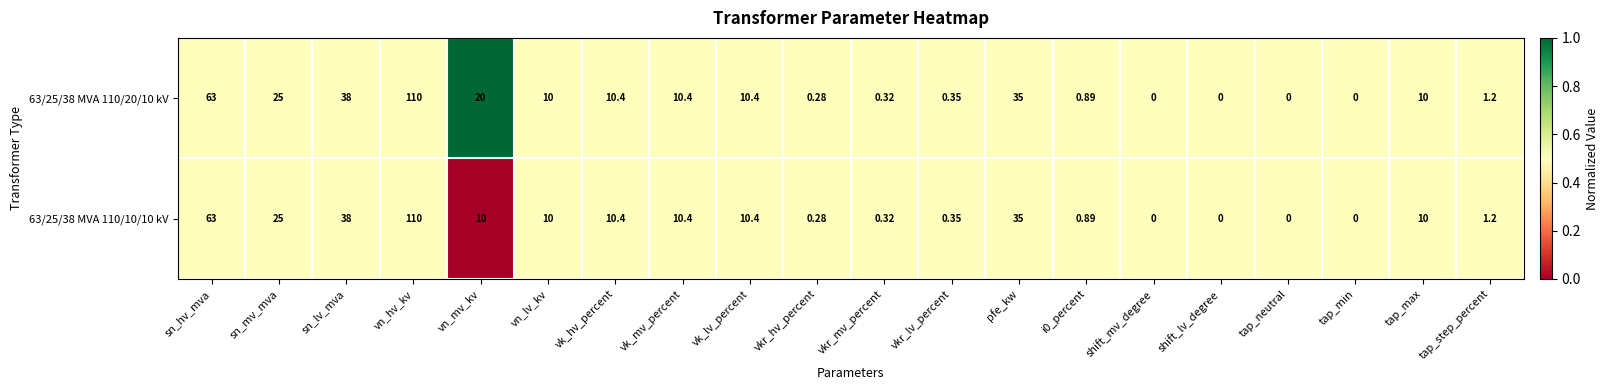

At which category is the sum across all series the highest?

vn_hv_kv